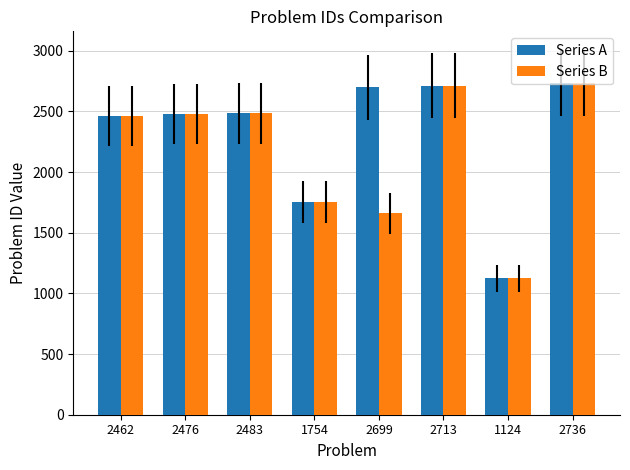

Does the chart contain any negative values?

No